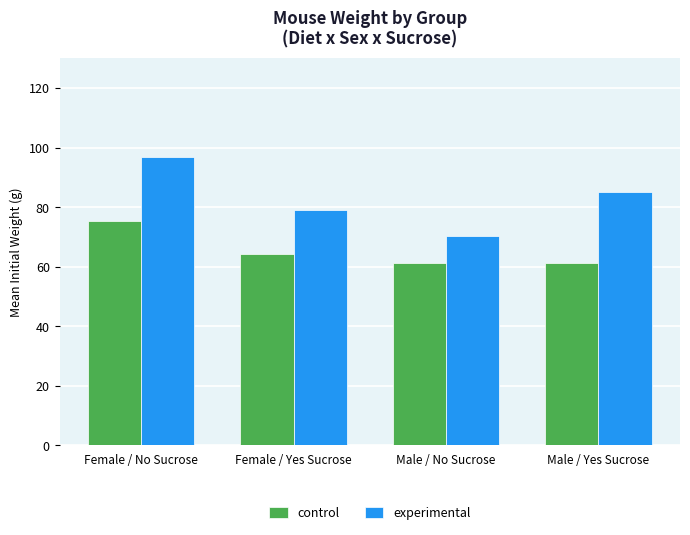

How many data points does each series have?

4